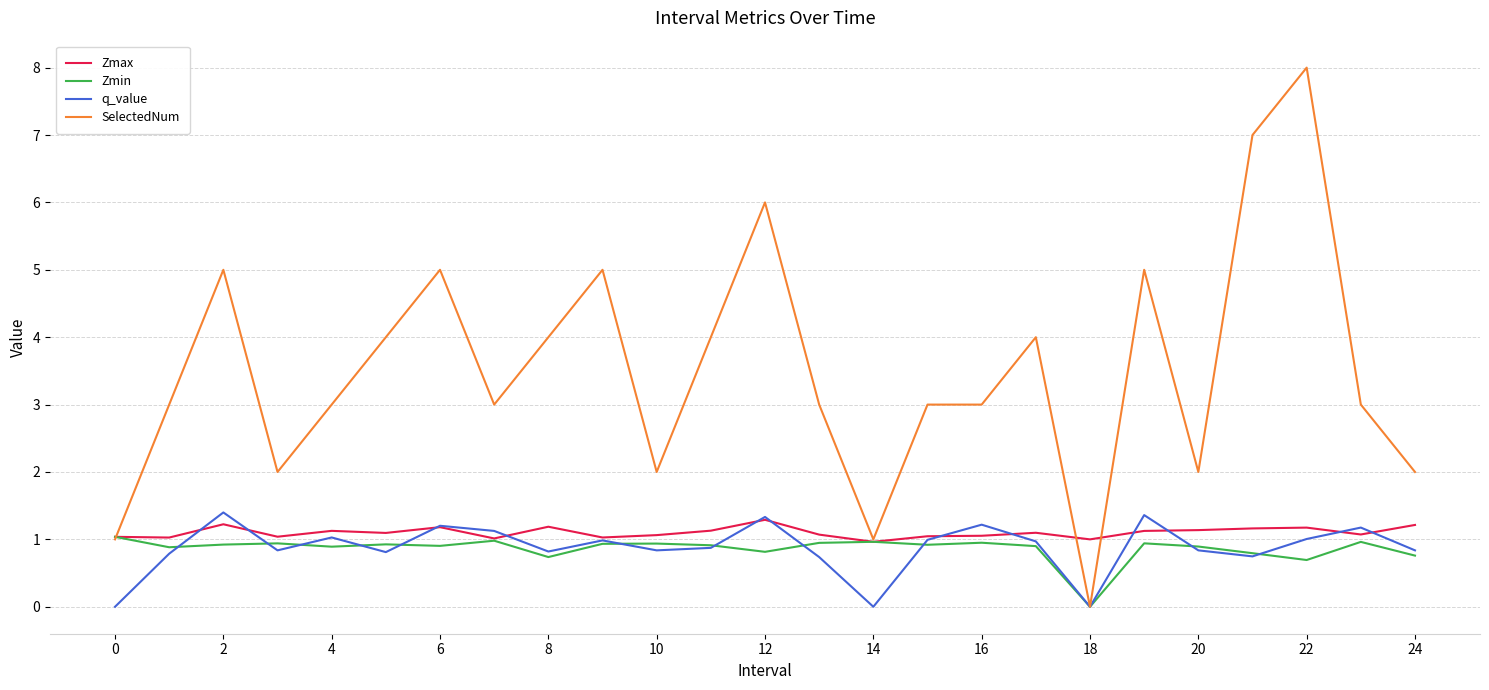

What is the greatest value displayed?

8.0